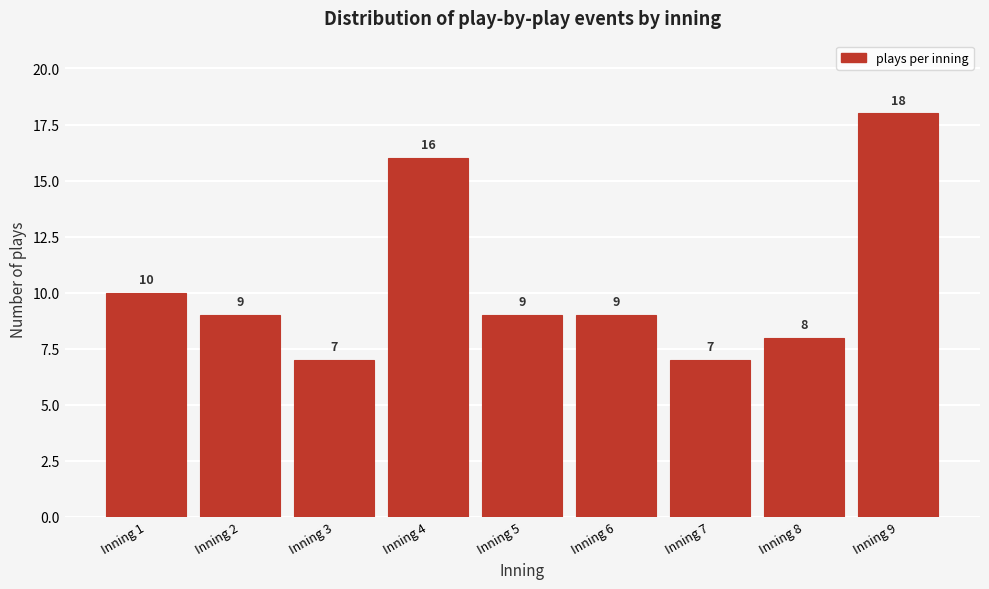

Reading left to right, list all the values displayed in this chart.

10	9	7	16	9	9	7	8	18